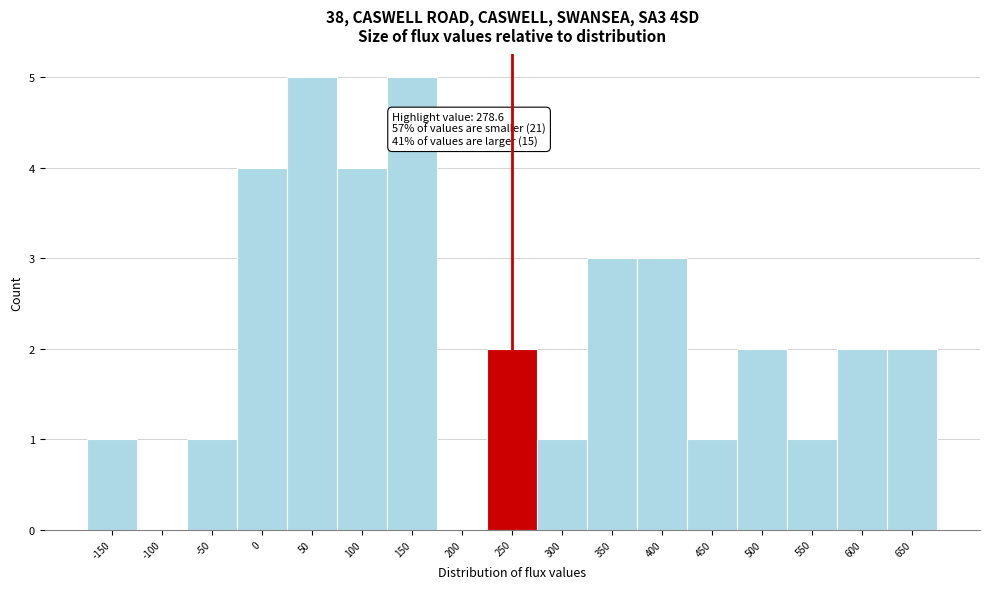

Reading left to right, transcribe all the data shown in this chart.

-150=1	-100=0	-50=1	0=4	50=5	100=4	150=5	200=0	250=2	300=1	350=3	400=3	450=1	500=2	550=1	600=2	650=2